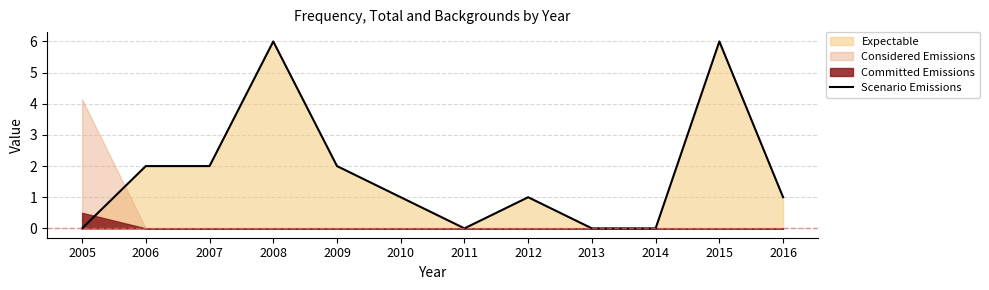

Is it true that the value at 2008 is 2?

False